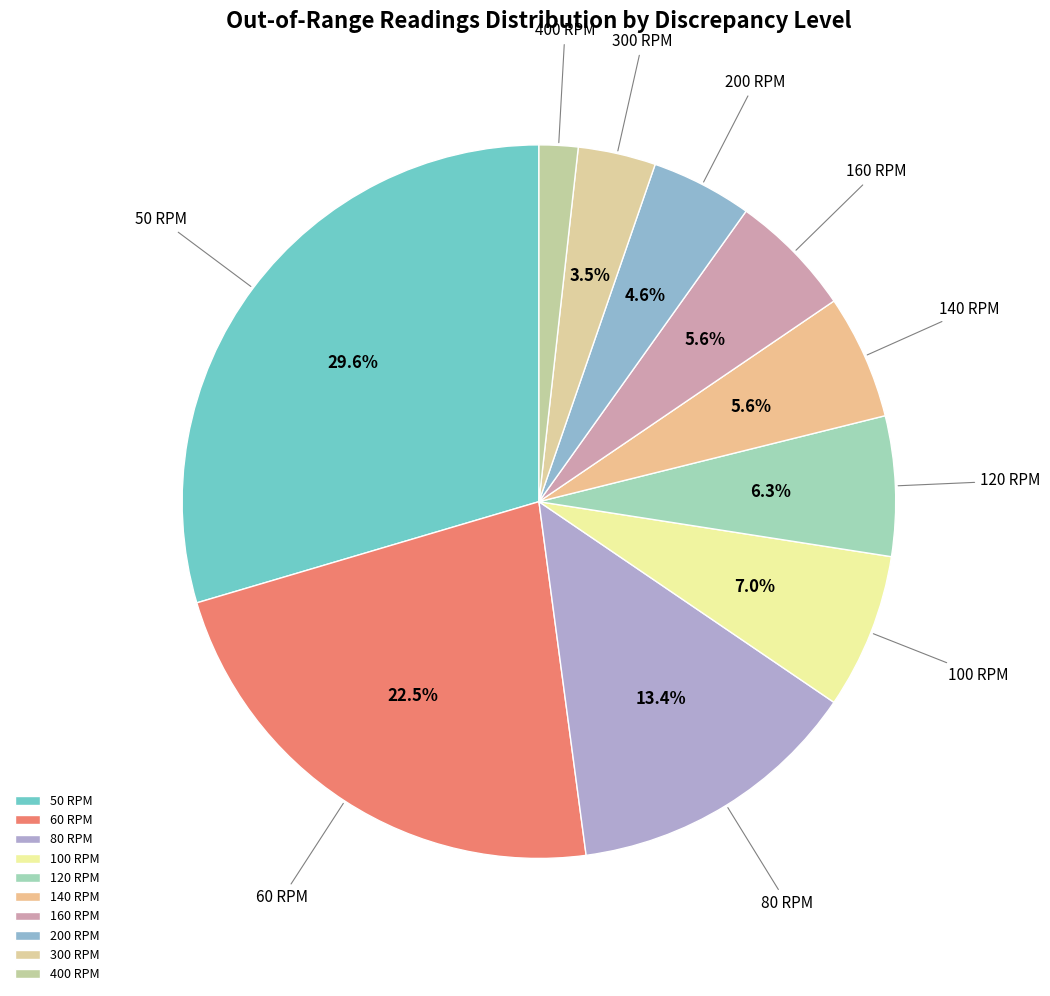

Which slice is the largest?

50 RPM